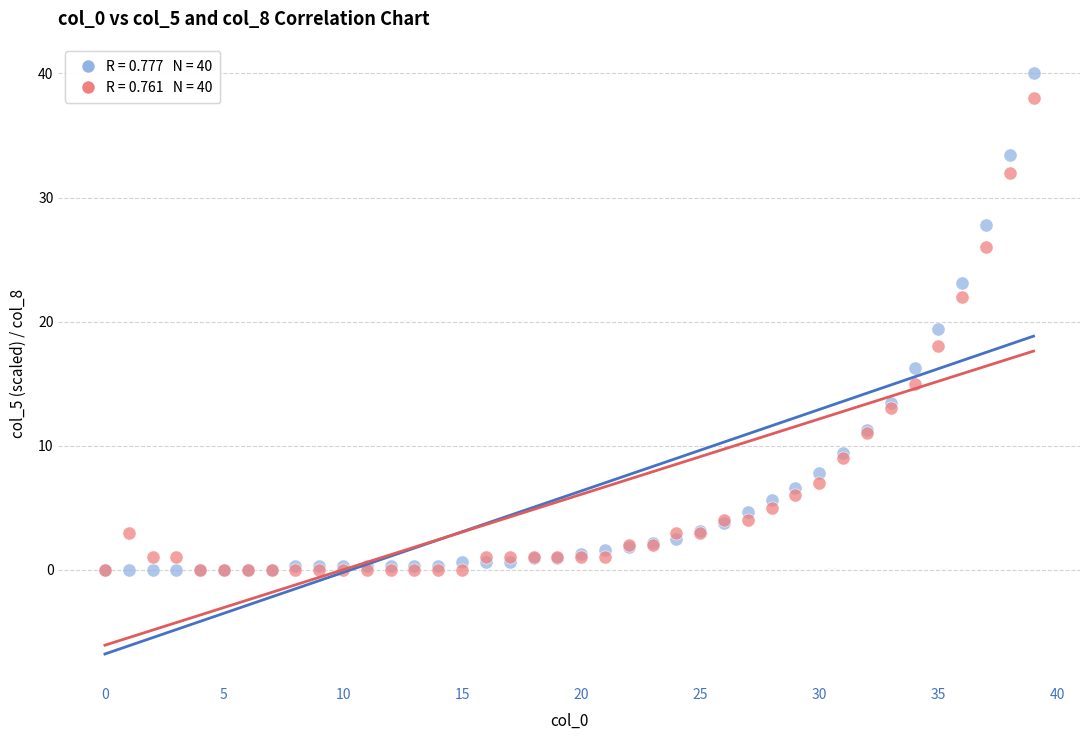

Across all series, what Y value is closest to 20?

19.4